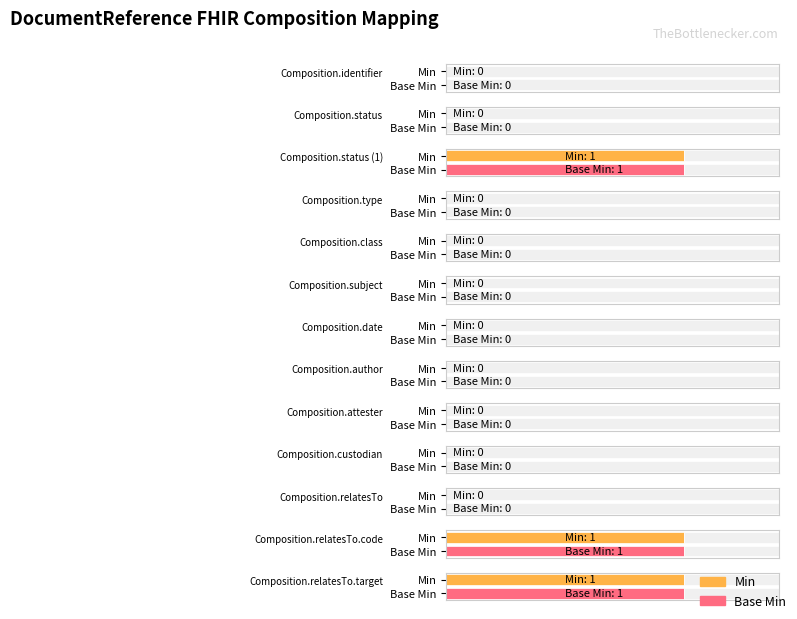

Reading right to left, what are all the values shown in this chart?

Min: 1	1	0	0	0	0	0	0	0	0	1	0	0
Base Min: 1	1	0	0	0	0	0	0	0	0	1	0	0